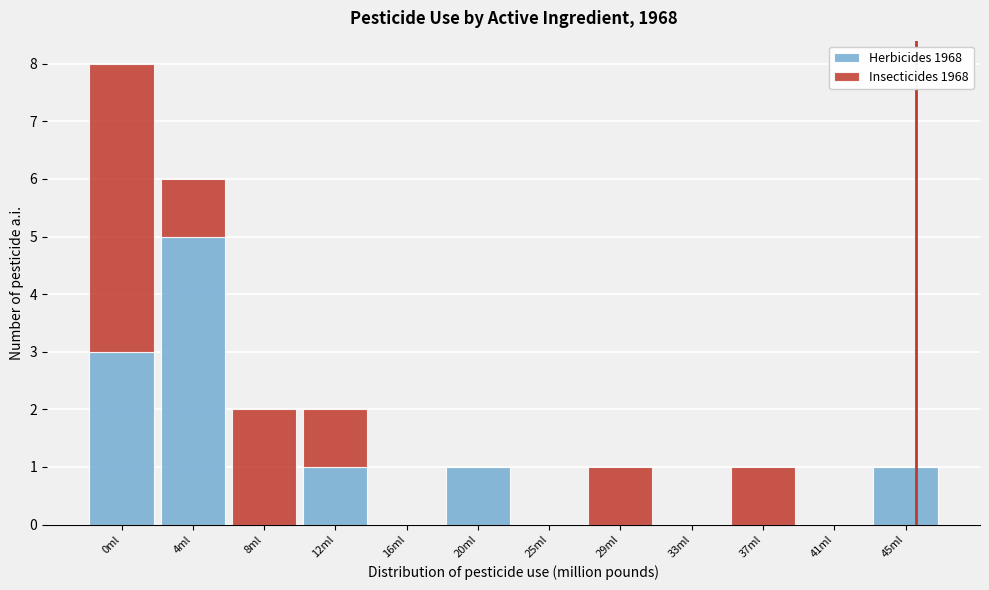

Reading left to right, what are the values for Herbicides 1968?

0ml=3	4ml=5	8ml=0	12ml=1	16ml=0	20ml=1	25ml=0	29ml=0	33ml=0	37ml=0	41ml=0	45ml=1